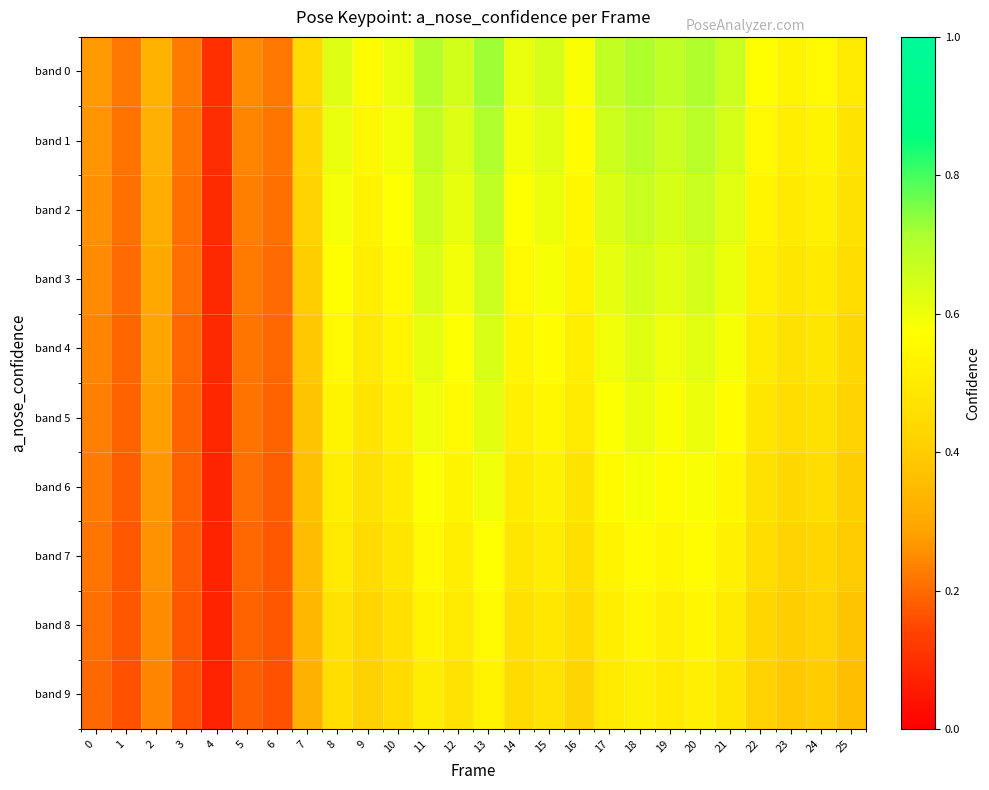

What is the greatest value displayed?

0.7